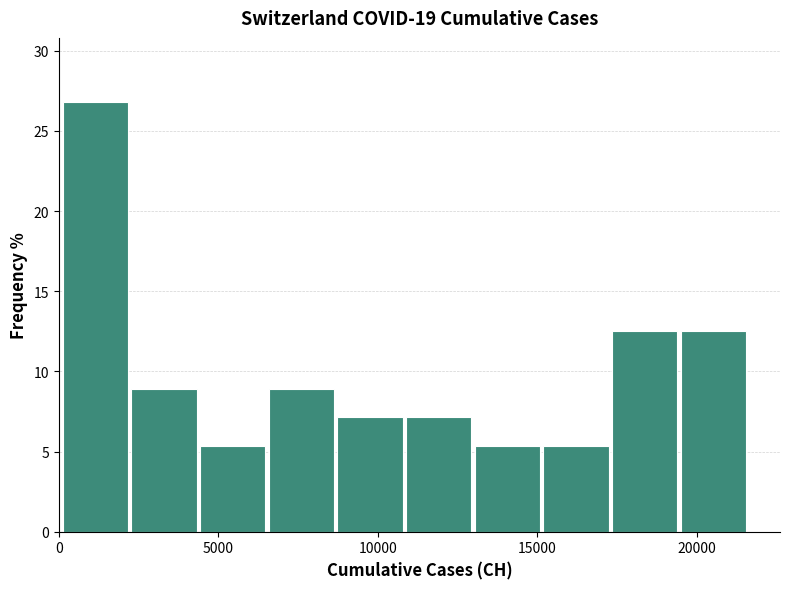

Which range on the x-axis has the tallest bar?

0 to 2000